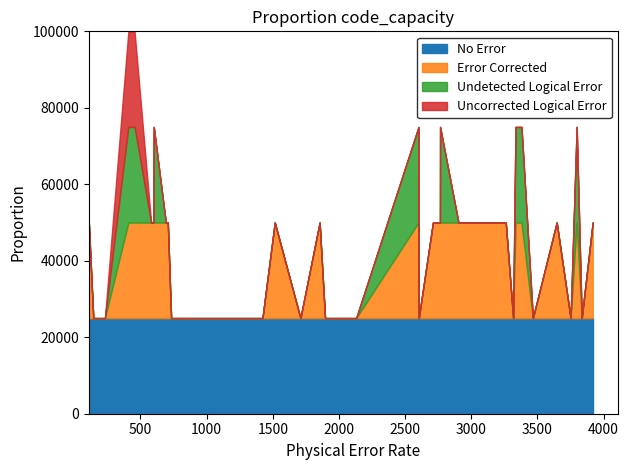

What is the maximum value for No Error?

25000